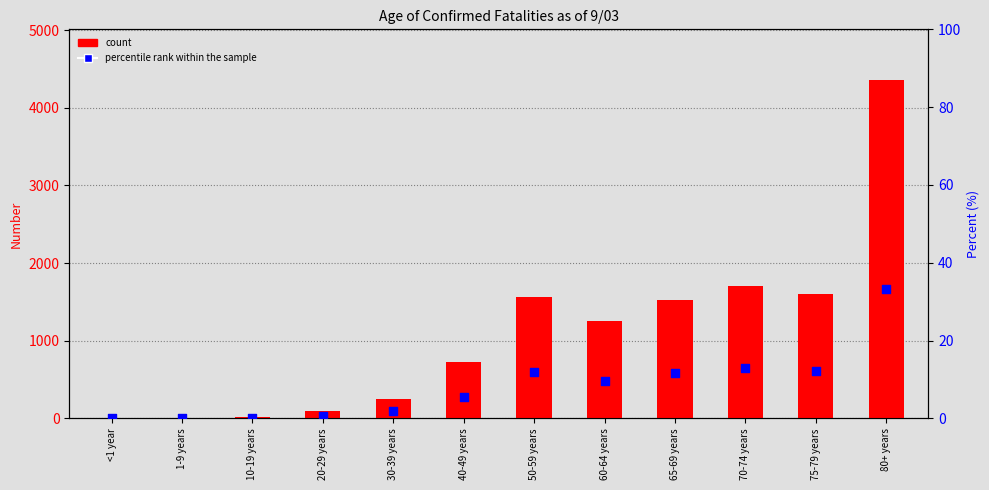

At which category is the sum across all series the highest?

80+ years